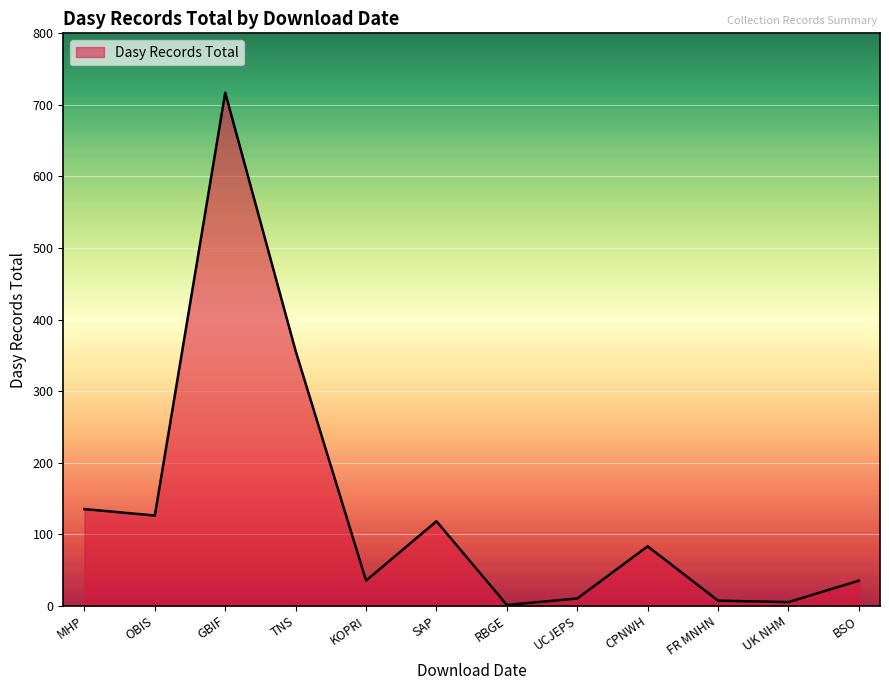

Where does the data first go above 83?

MHP